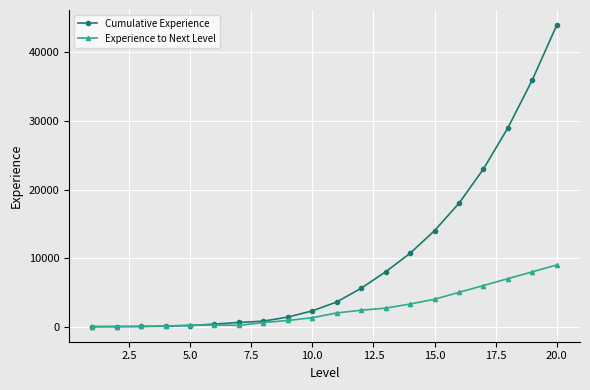

Does the chart have visible grid lines?

Yes